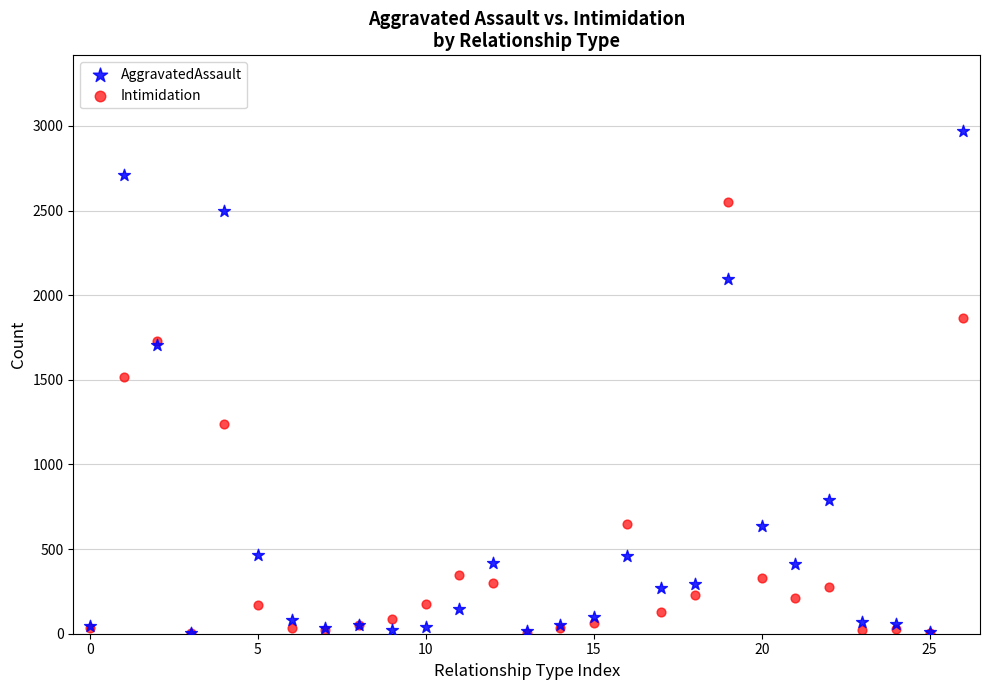

Which series has the widest spread of Y values?

AggravatedAssault